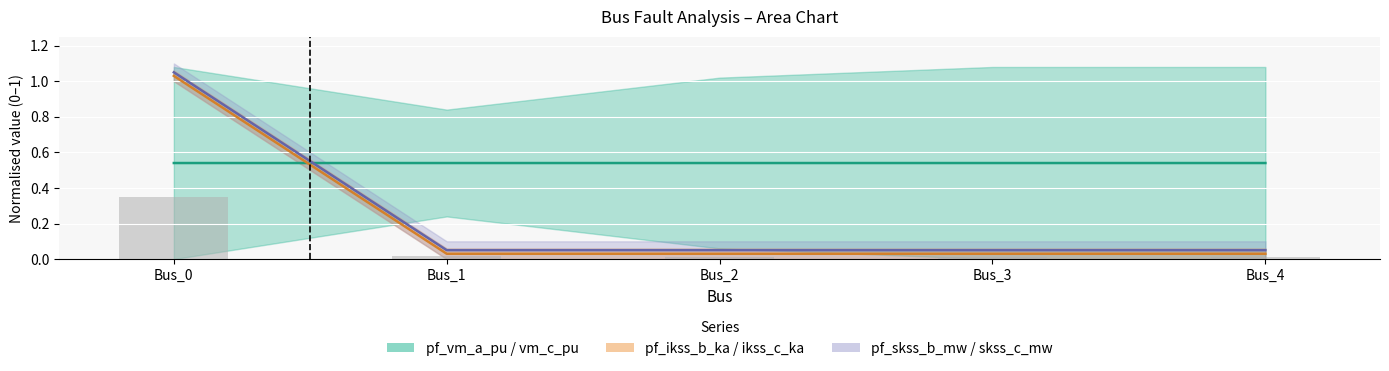

The pf_vm_c_pu series shows 0.5 at Bus_3. True or false?

True